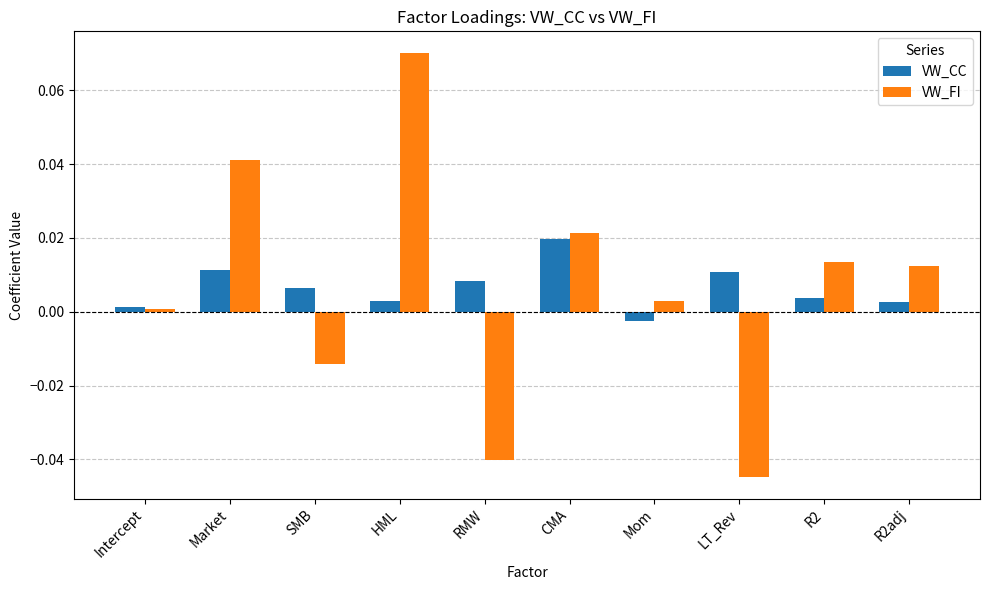

At which category is the sum across all series the highest?

HML